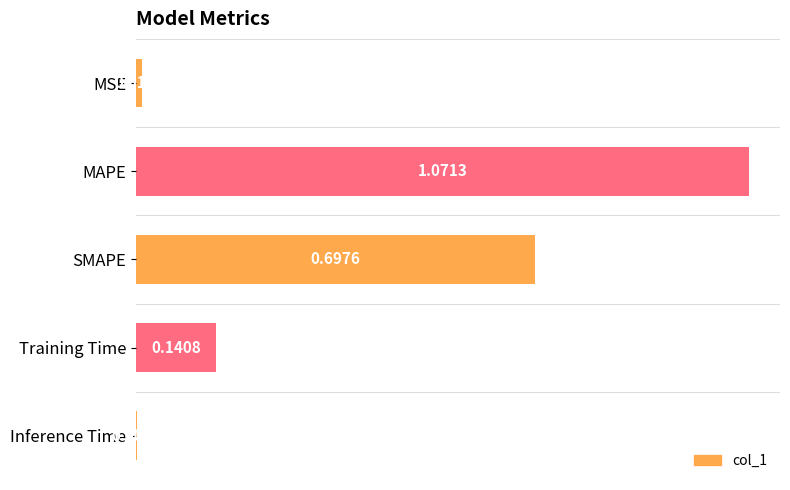

Does the chart contain stacked bars?

No